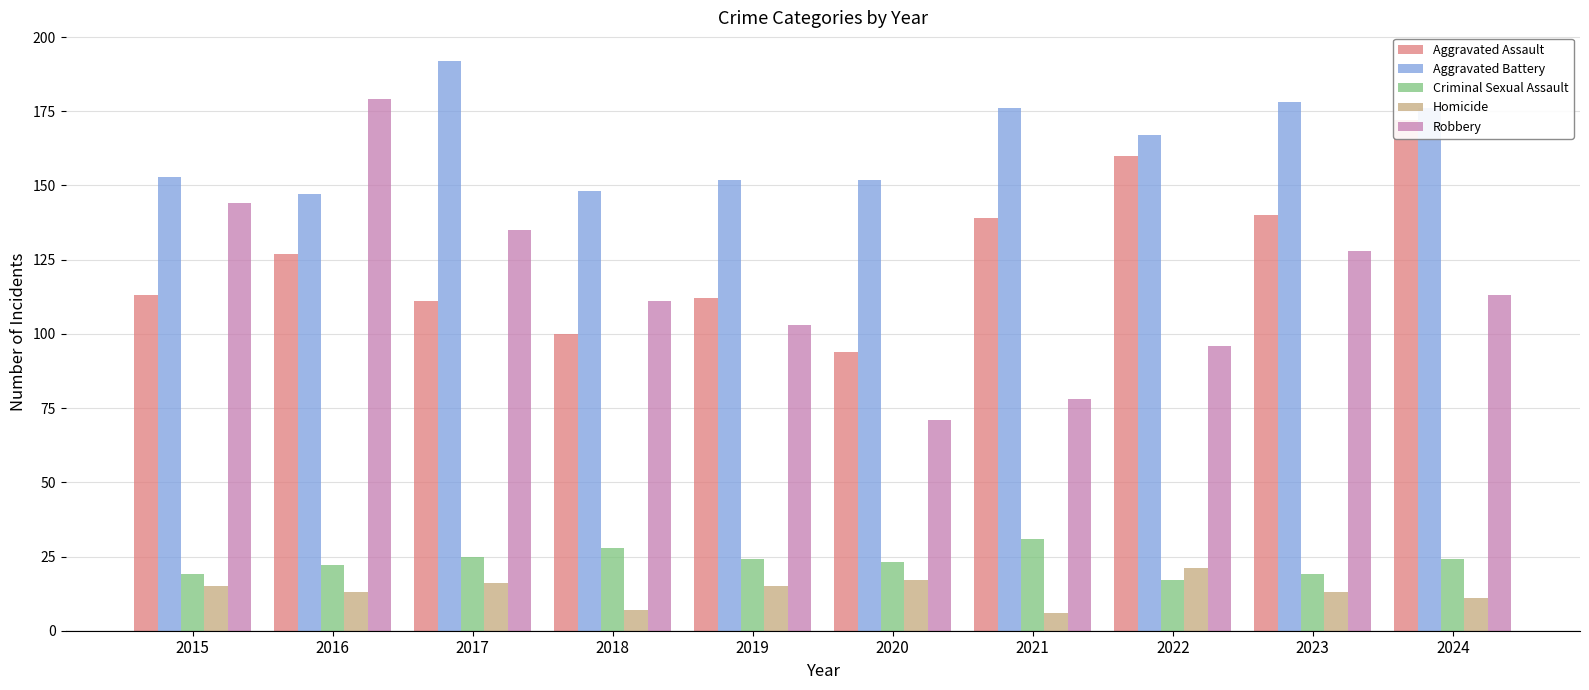

At which category is the sum across all series the highest?

2024